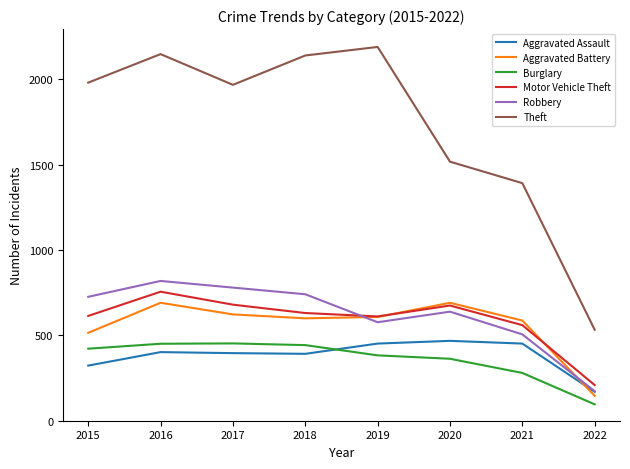

At which category is the sum across all series the highest?

2016